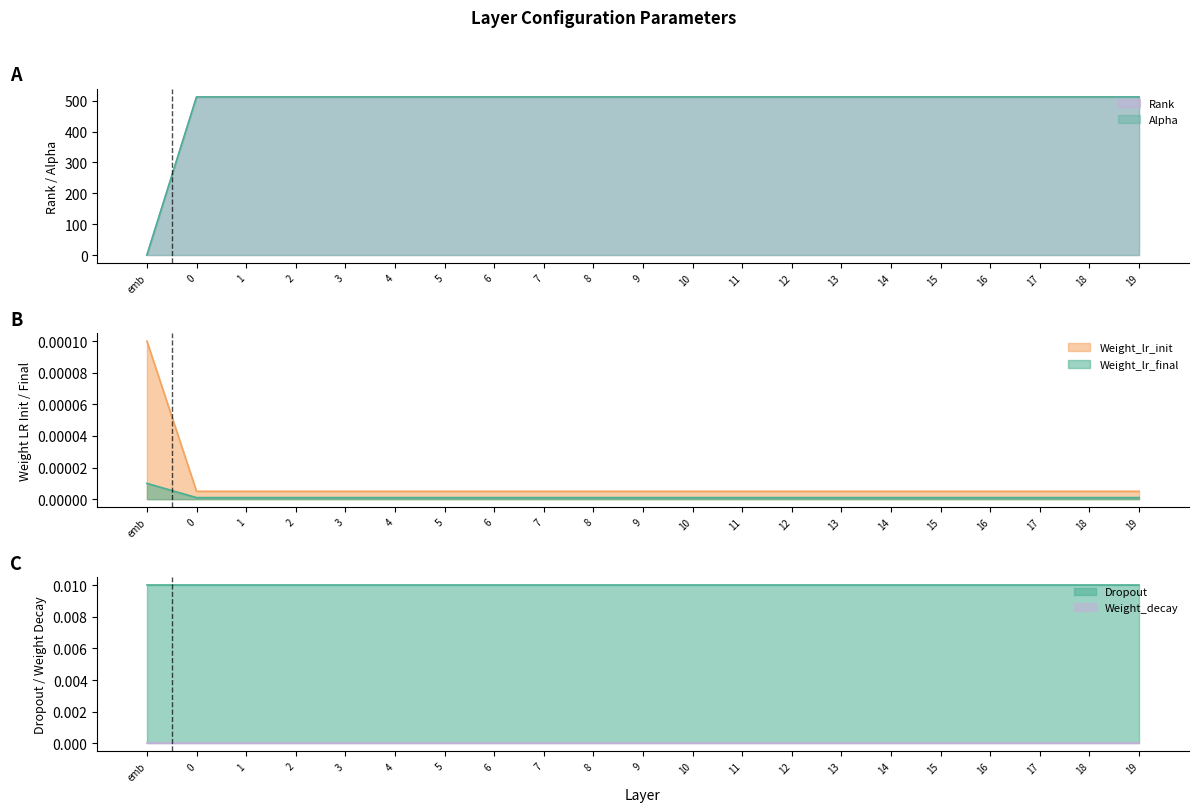

Which series has the largest total across all categories?

Rank